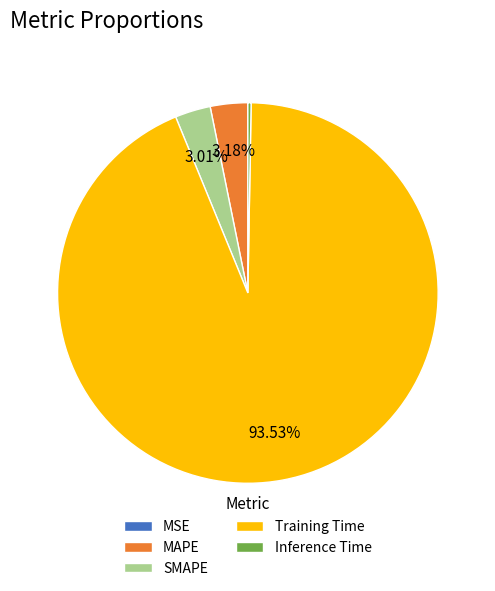

The Training Time slice represents 88% of the pie. True or false?

False